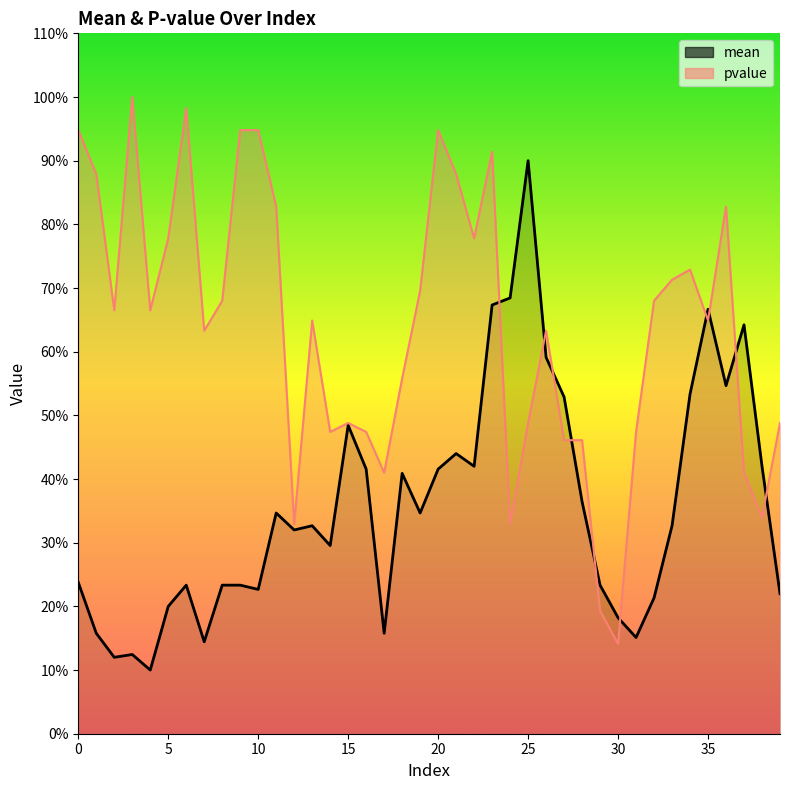

Is the value of mean (line) at 26 greater than the value of pvalue (line) at 20?

No